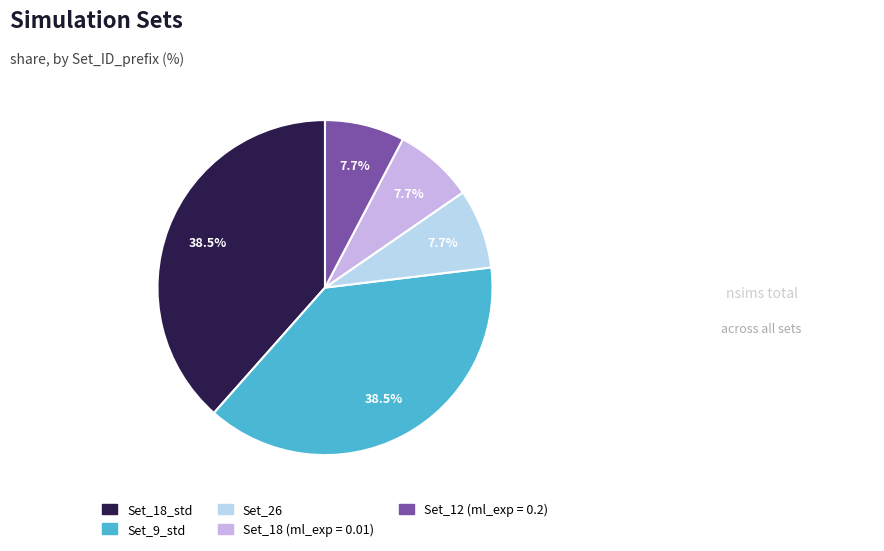

Is it true that Set_26 is 8% of the pie?

True